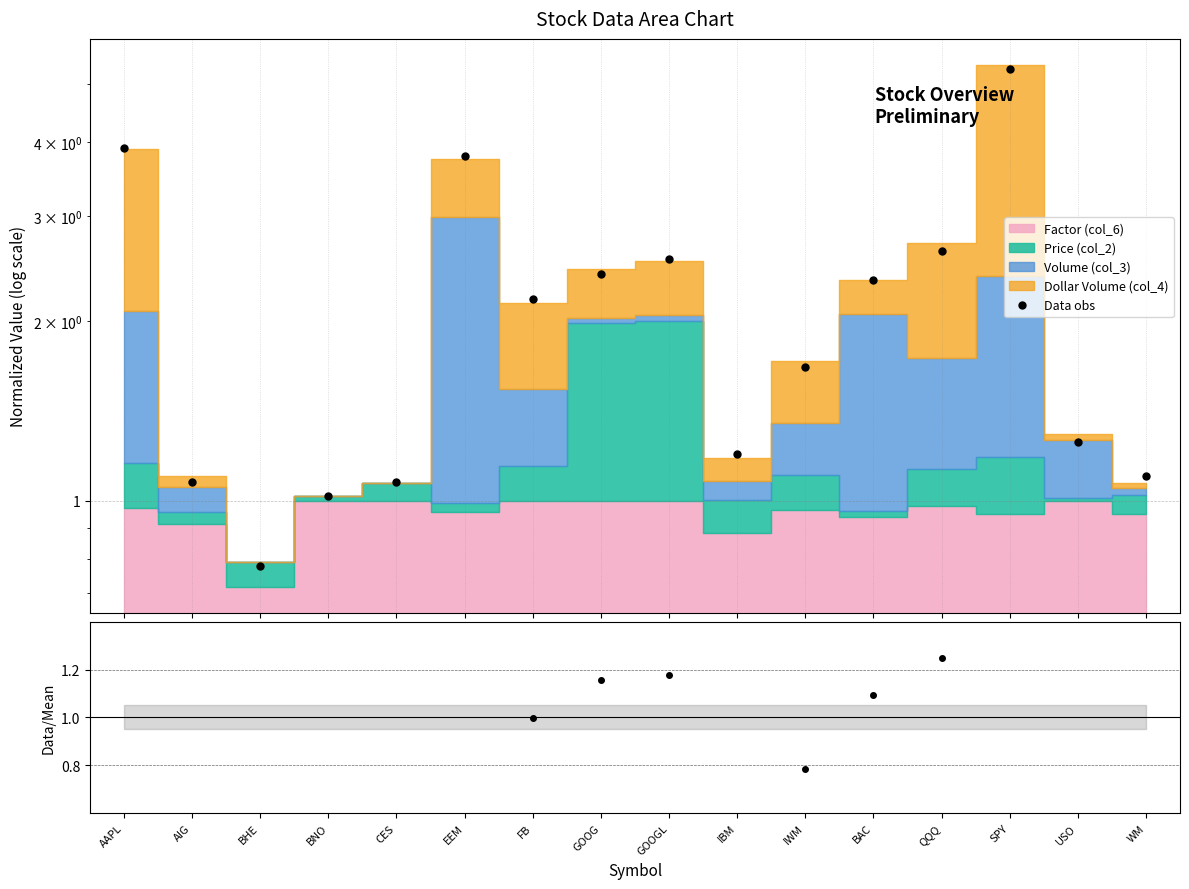

Where is the first local minimum?

BHE